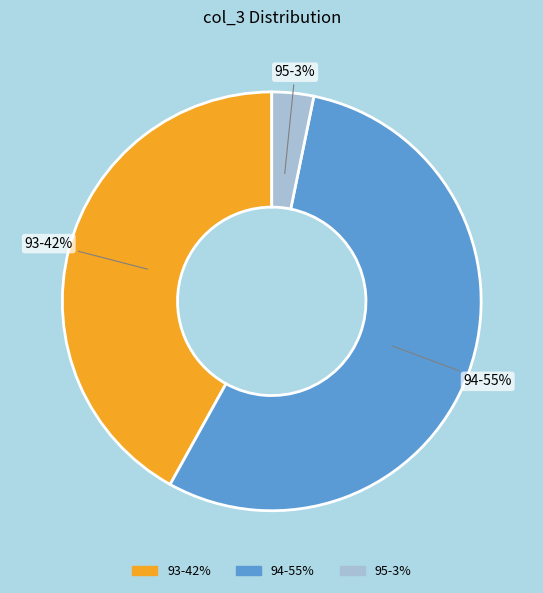

Is there a majority slice in this chart?

Yes